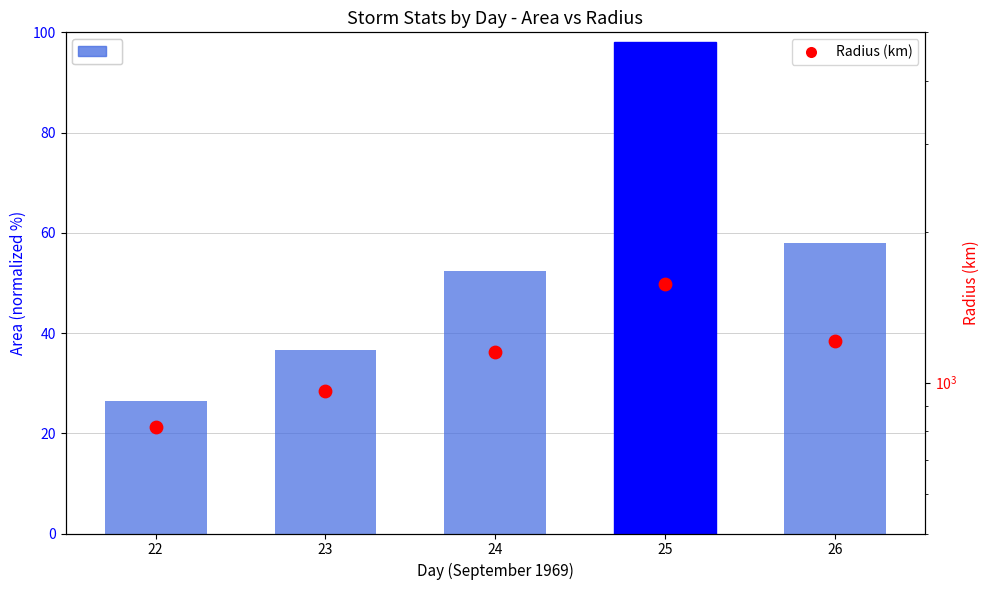

Which series contains the highest Y value?

Radius (km)